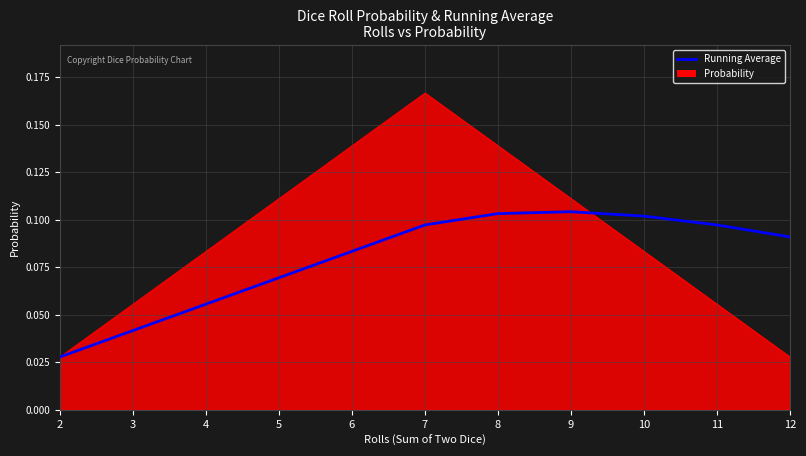

Is it true that Probability equals 0.1 at 7?

False